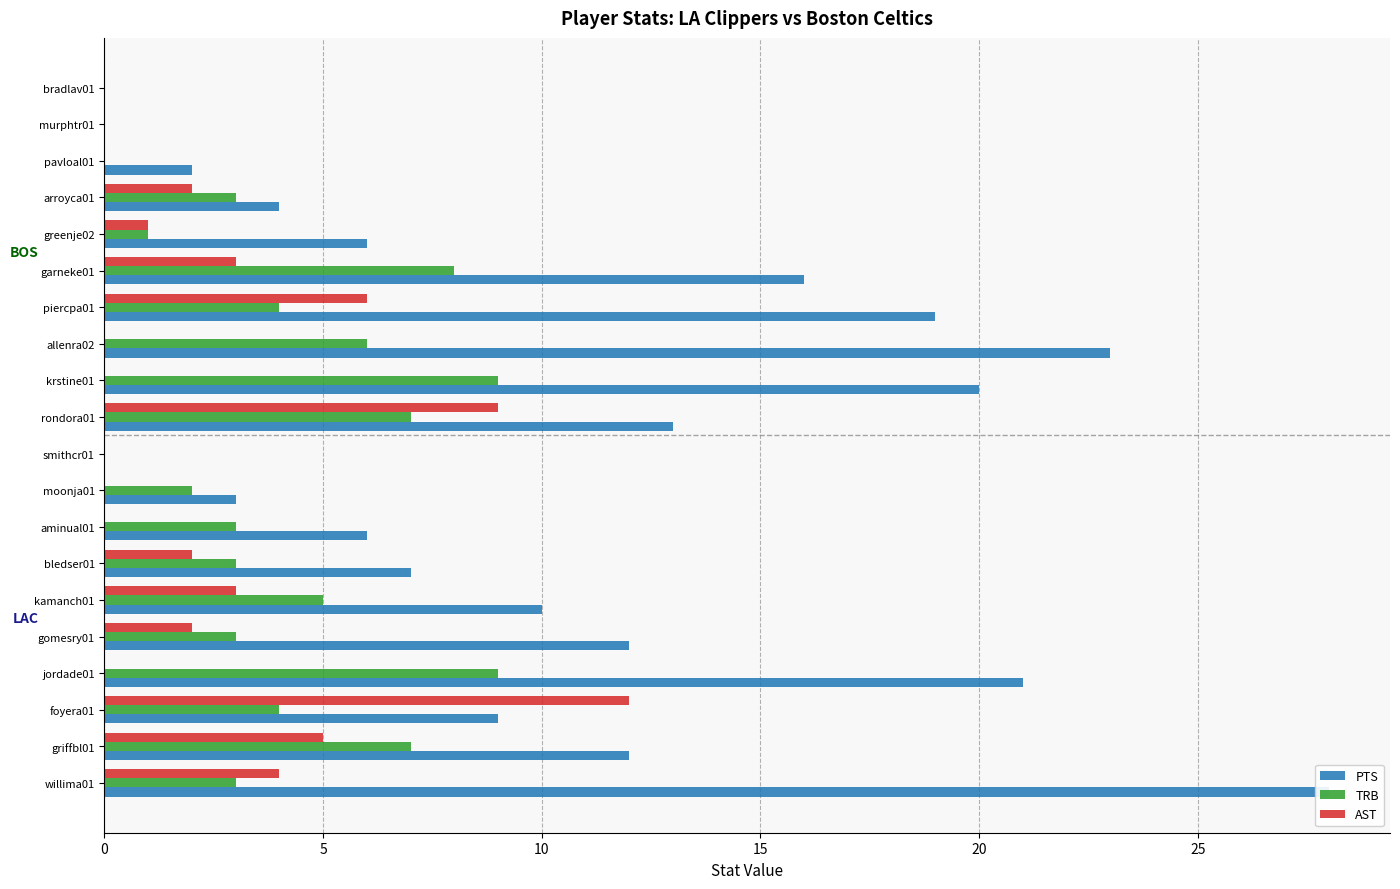

What are all the series names shown in the legend?

PTS, TRB, AST